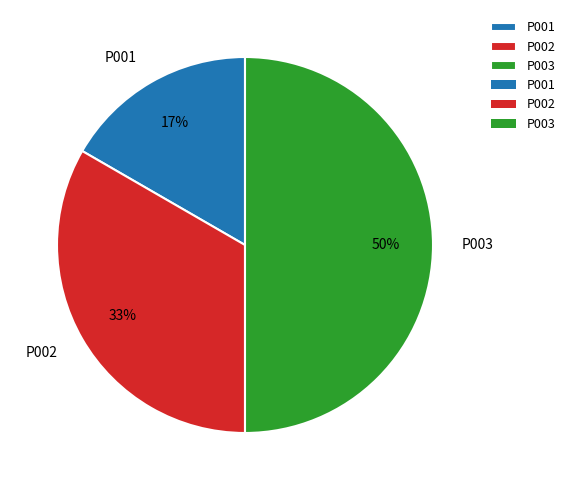

Do P003 and P002 together represent more than half of the pie?

Yes